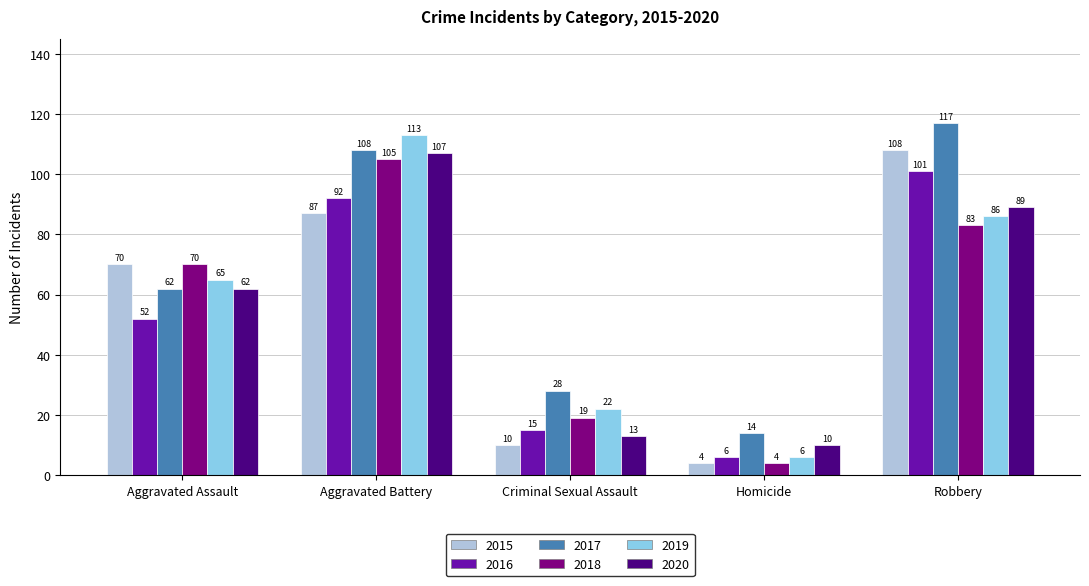

The value of 2020 at Aggravated Battery is 107. True or false?

True